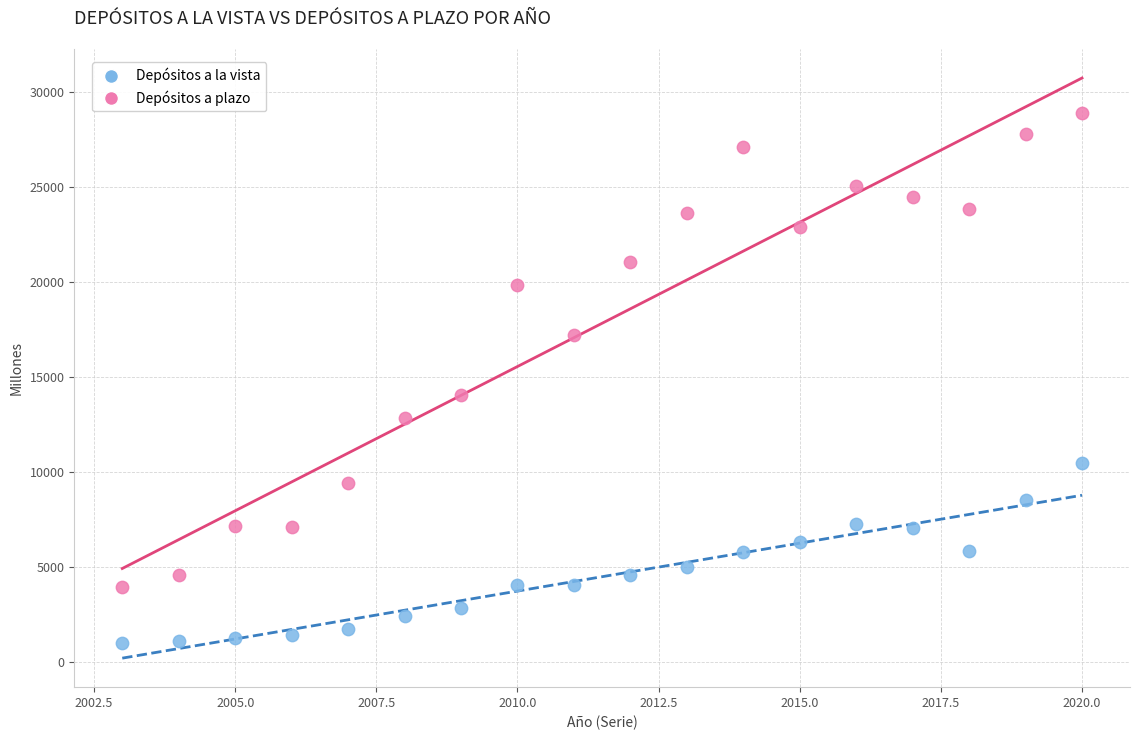

In the Depósitos a plazo series, what Y value is closest to 16416?

17241.0